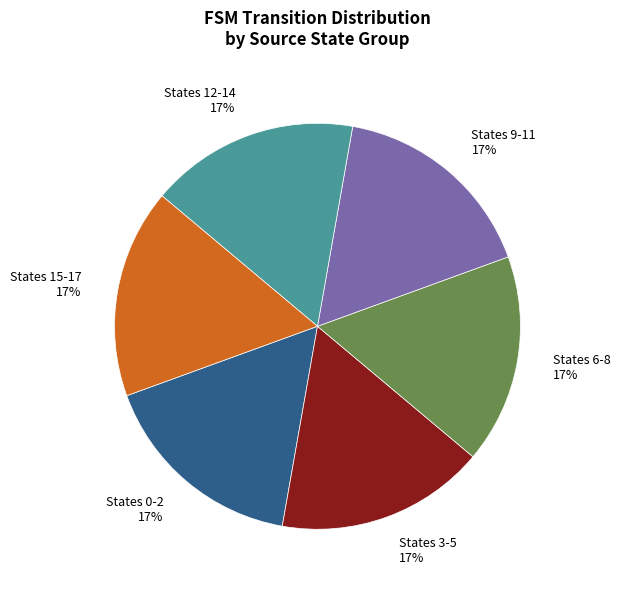

Is the sum of States 0-2 and States 3-5 greater than half?

No